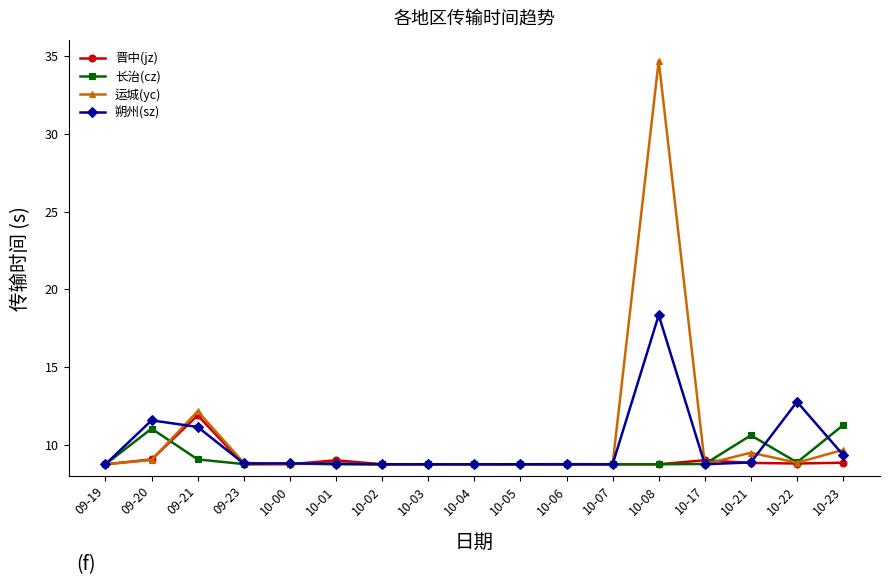

What is the total value across all series at 10-21?

37.8